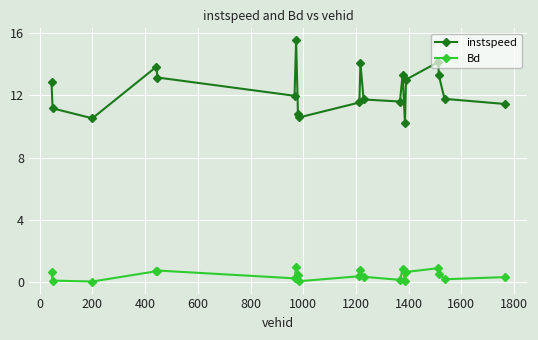

Which series has the largest range (max minus min)?

instspeed